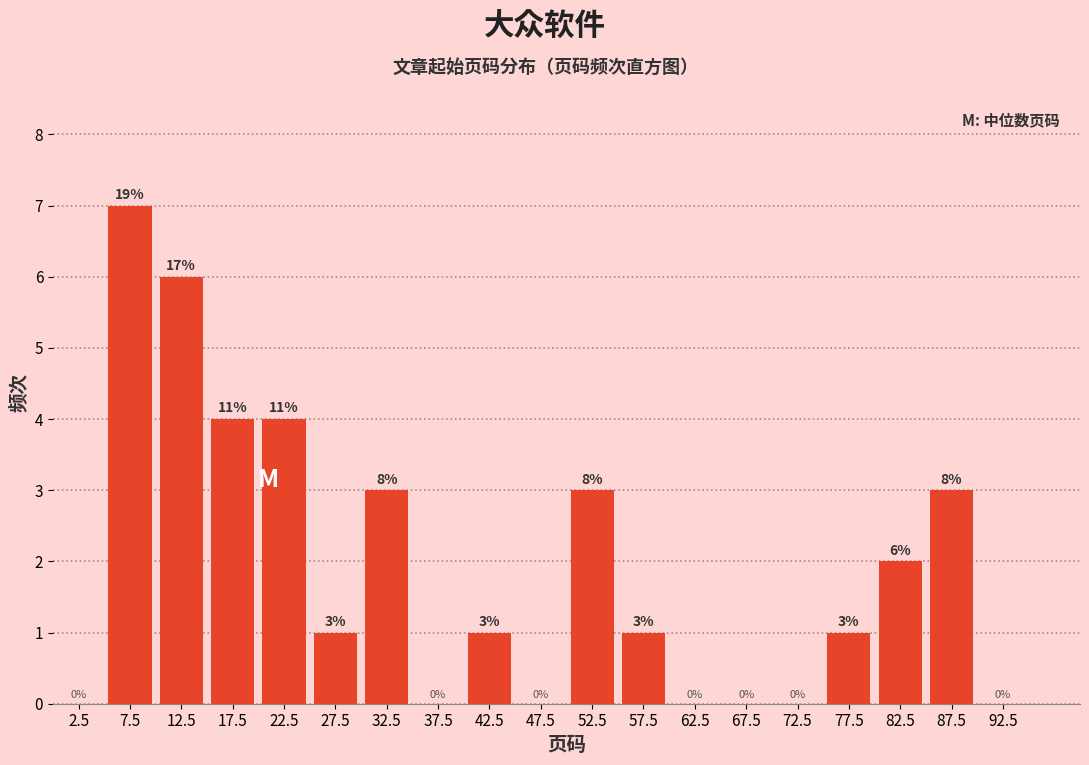

Over which range of the x-axis is the bar tallest?

5 to 10